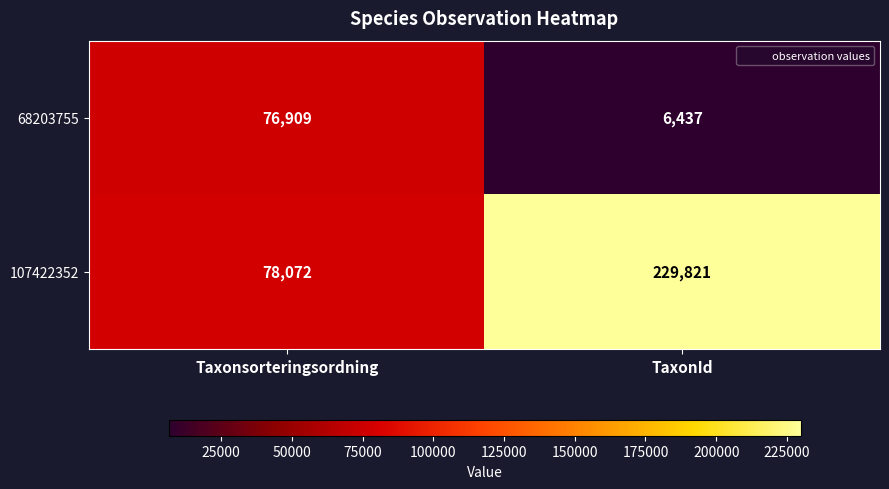

Which label corresponds to the smallest value in the chart?

TaxonId